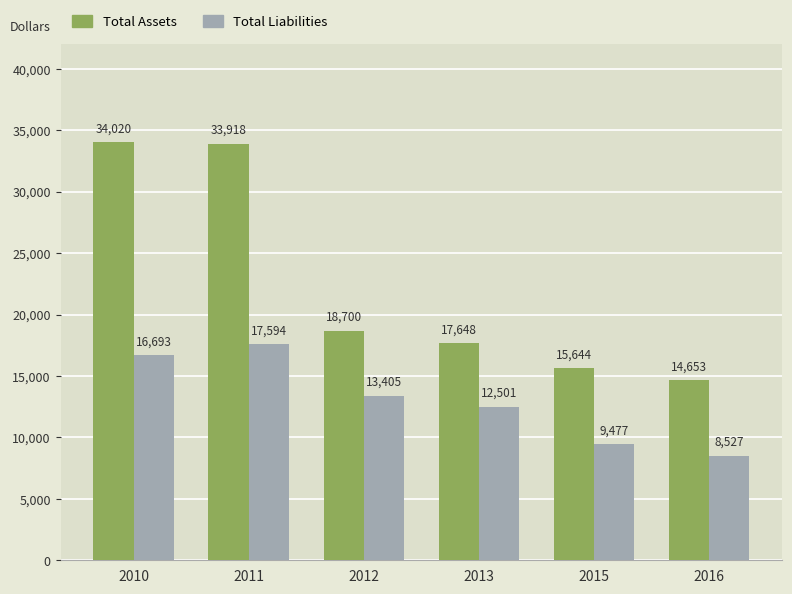

What is the value of the Total Assets bar at the 1st from the left?

34020